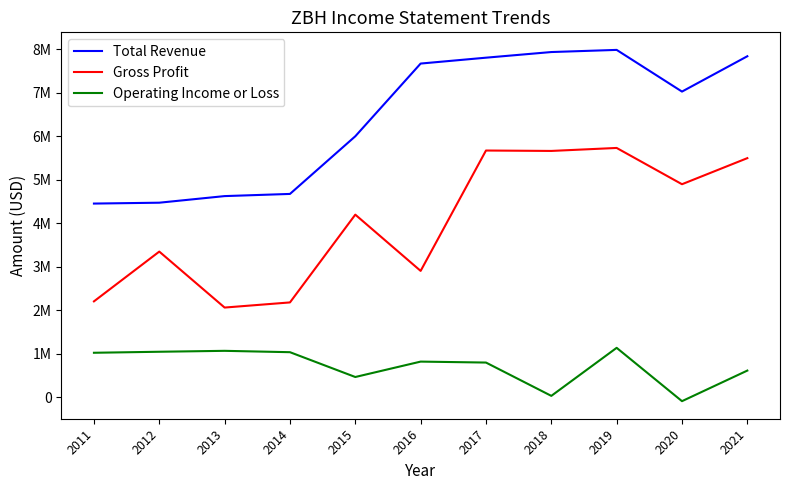

True or false: Operating Income or Loss and Total Revenue intersect in this chart.

False